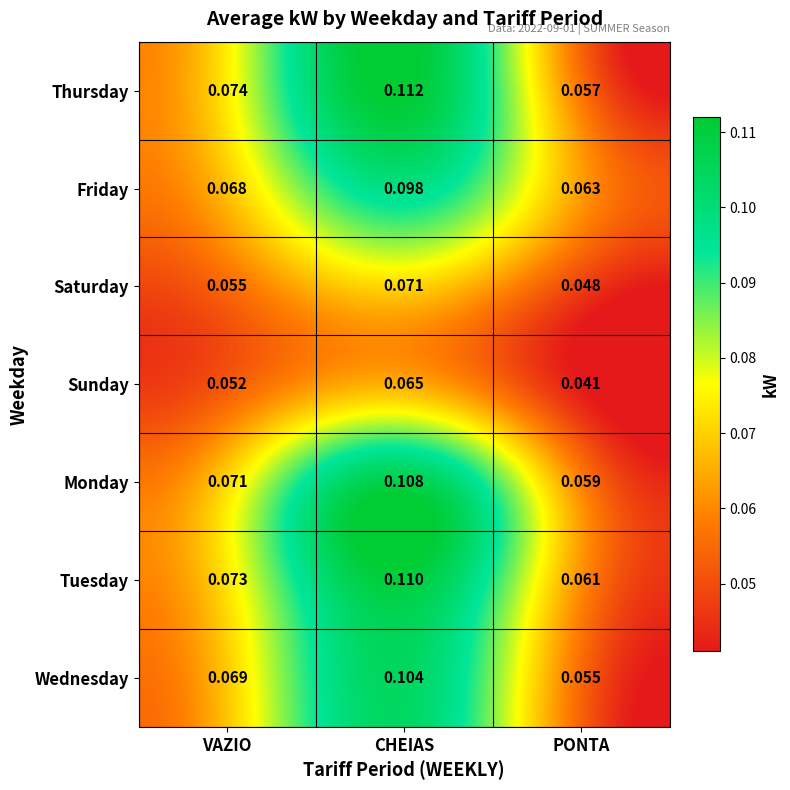

Which series has the largest total across all categories?

Tuesday